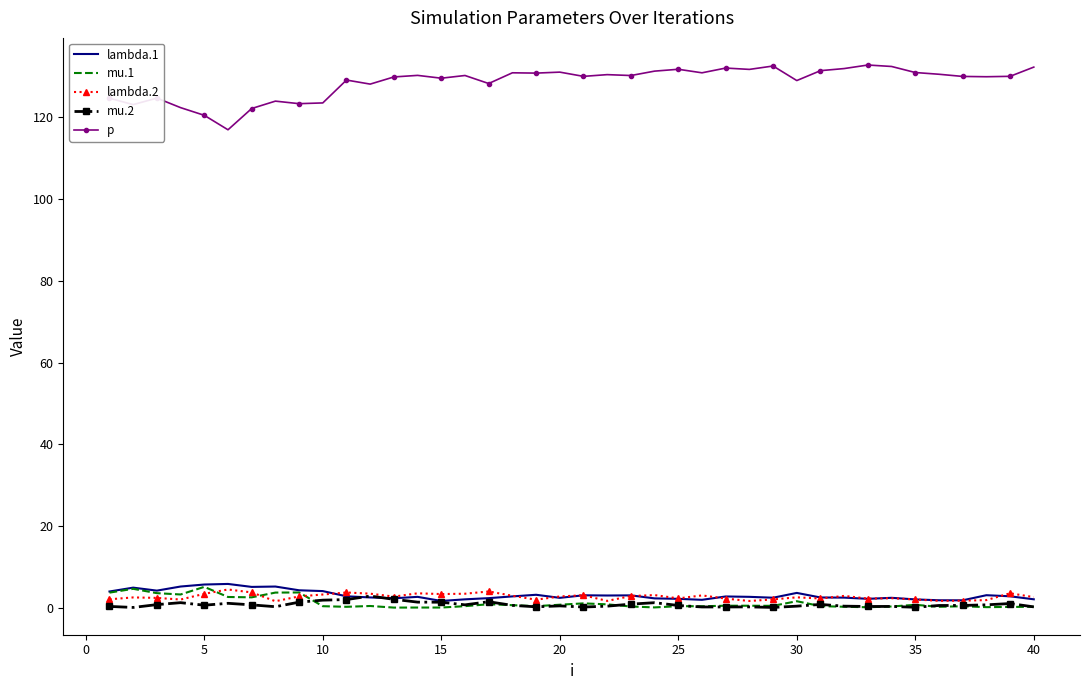

Which series has the largest range (max minus min)?

p